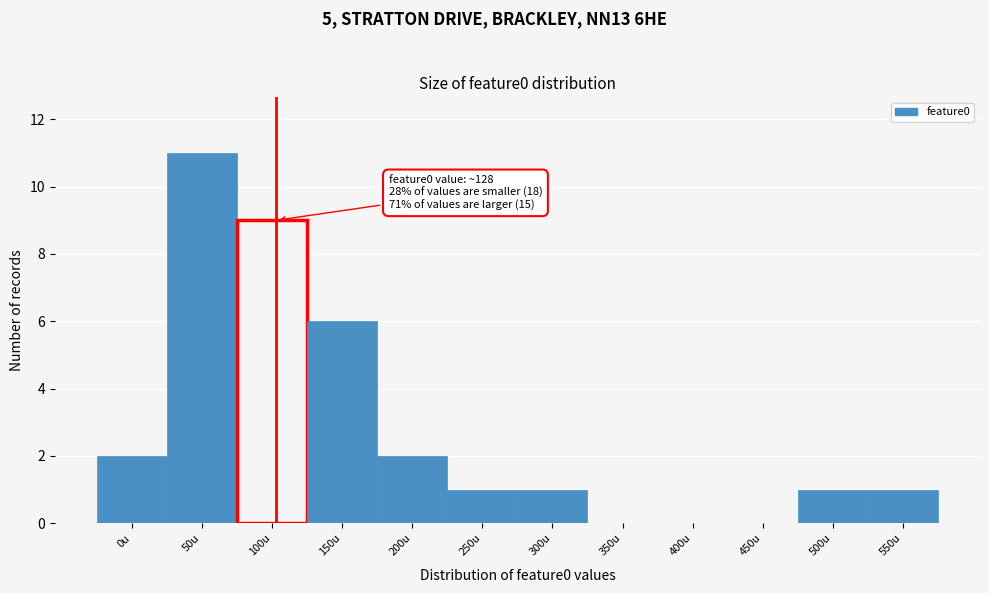

Reading left to right, what are all the values shown in this chart?

0u=2	50u=11	100u=9	150u=6	200u=2	250u=1	300u=1	350u=0	400u=0	450u=0	500u=1	550u=1